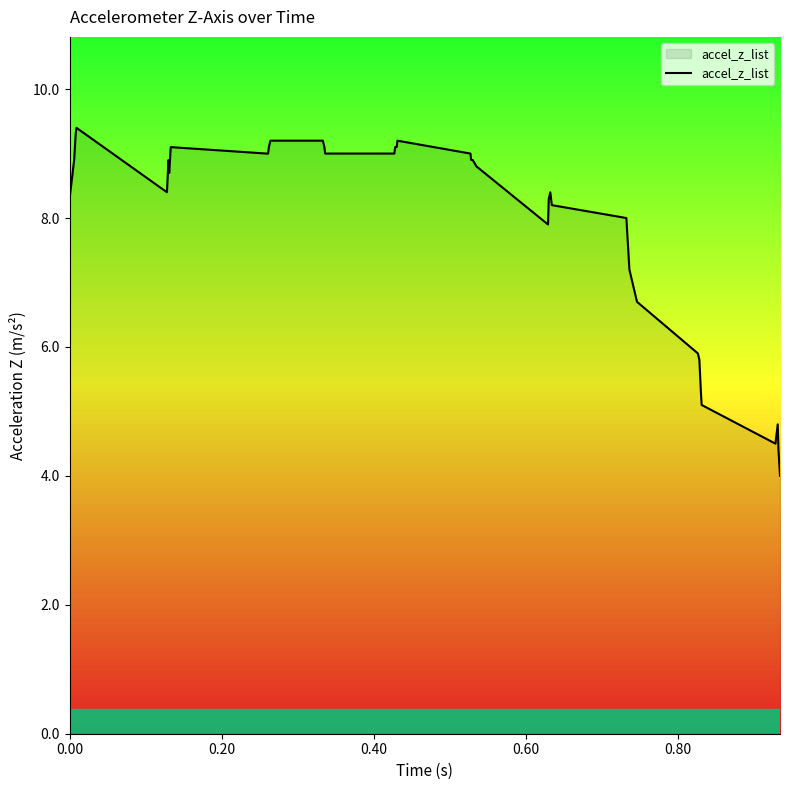

What is the greatest value displayed?

9.4